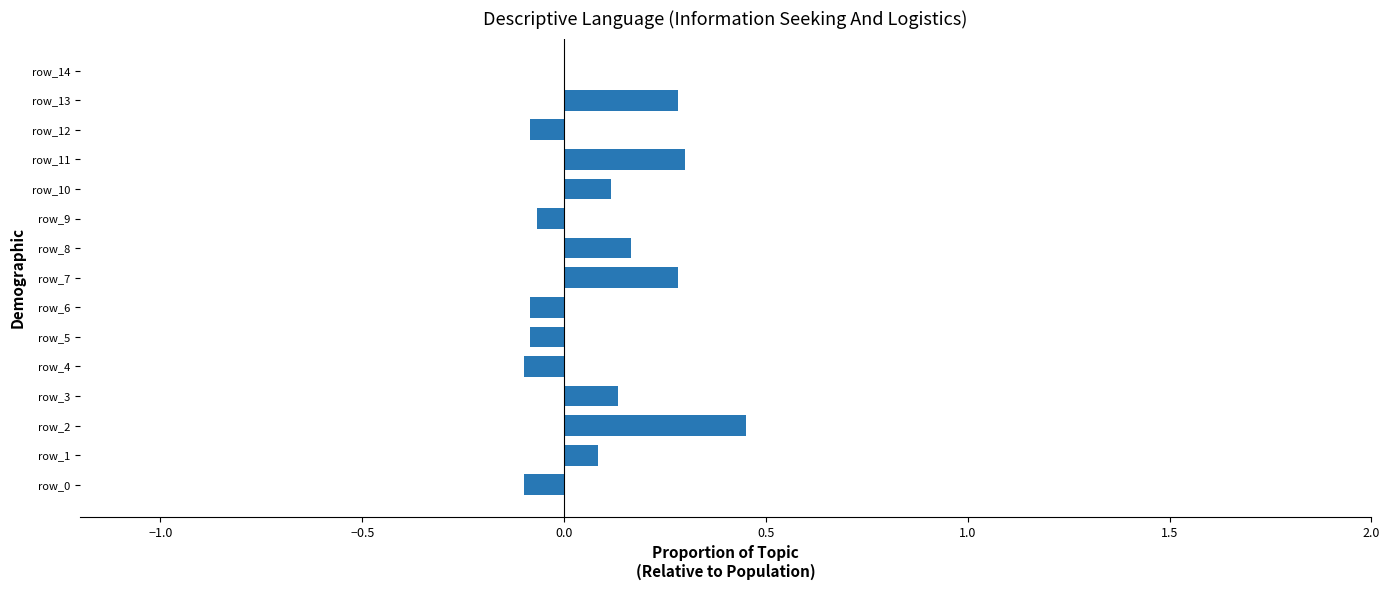

True or false: the data shows 0.3 at row_2.

False